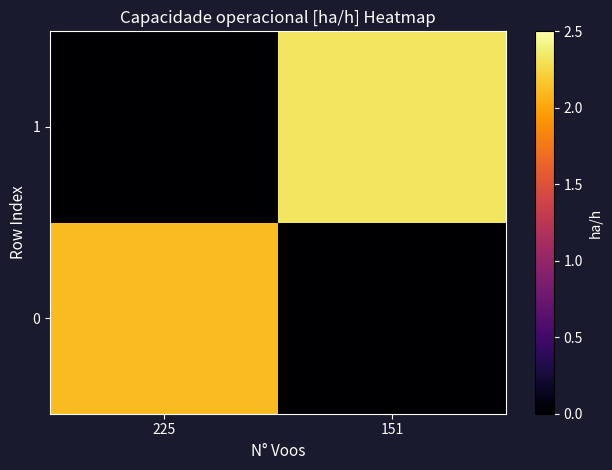

Which series changed the most between 225 and 151?

1